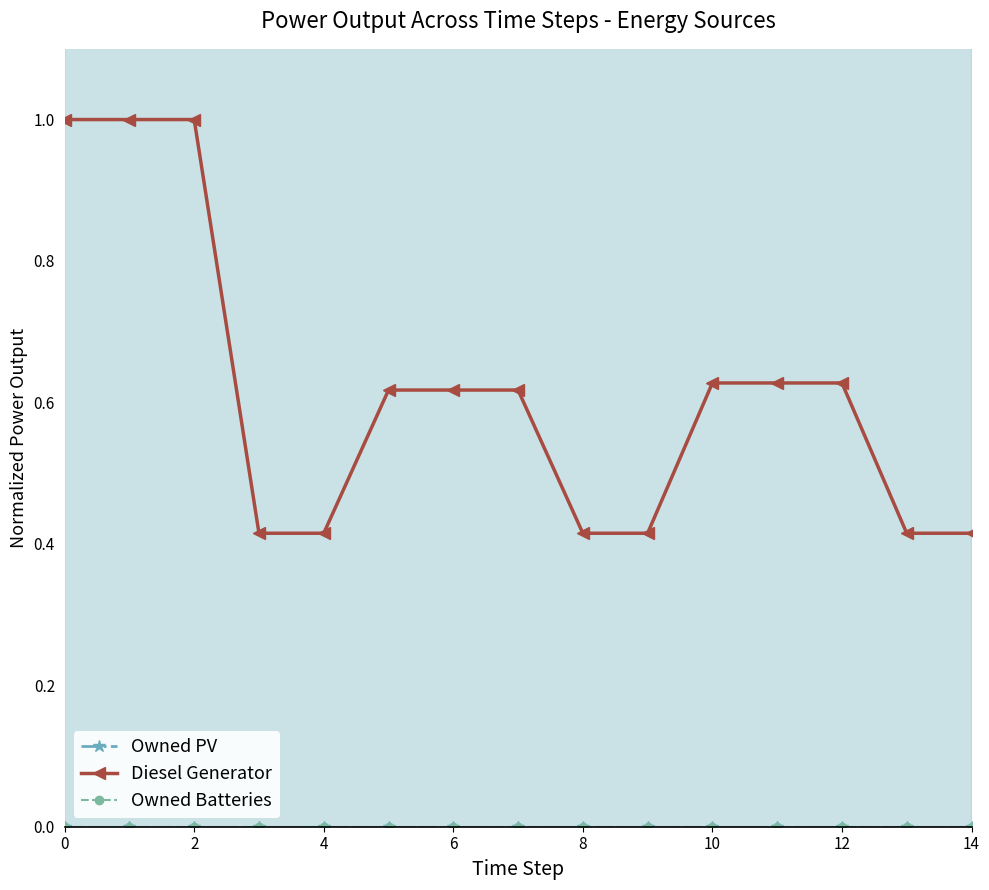

What is the sum of all Diesel Generator values?

9.2